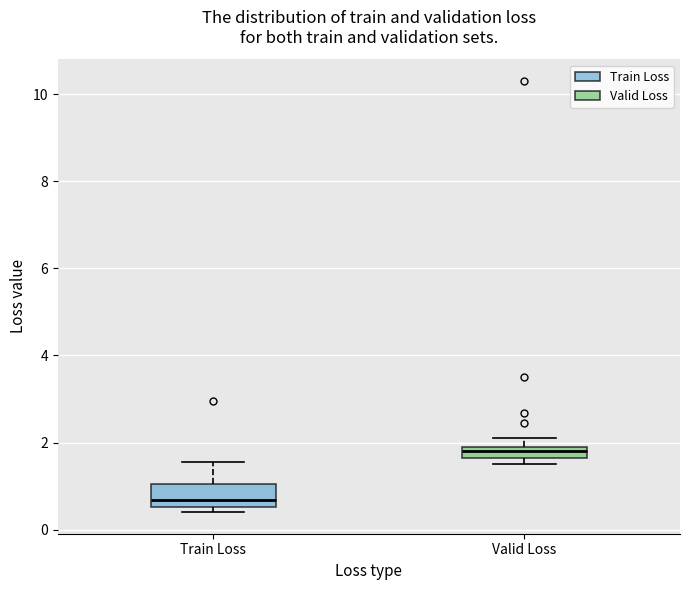

Comparing the boxes themselves (not the whiskers), which one is the tallest?

Train Loss